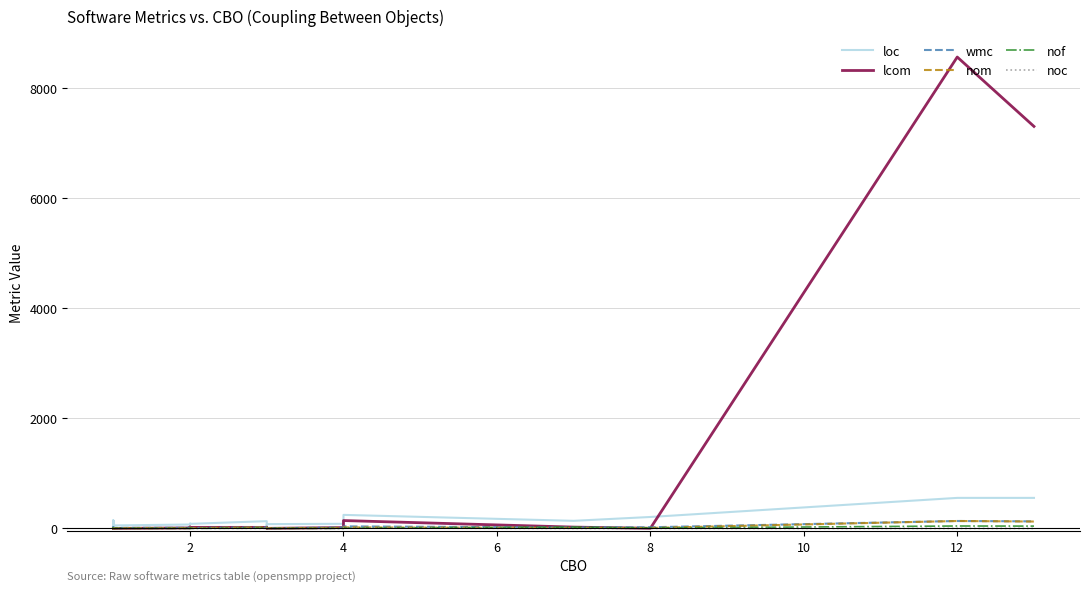

Reading left to right, what are all the values shown in this chart?

loc: 31	78	146	21	116	141	54	71	87	83	132	33	61	78	84	246	138	208	555	555
lcom: 1	0	4	0	0	0	0	9	26	19	19	6	22	1	15	143	24	2	8569	7308
wmc: 2	8	17	0	17	19	9	12	12	7	21	4	10	3	16	37	16	21	135	128
nom: 2	6	5	0	8	8	4	6	12	7	18	4	8	3	10	19	8	9	135	125
nof: 1	1	5	1	3	1	1	1	3	1	5	0	1	1	1	5	23	7	44	42
noc: 0	0	0	0	0	0	0	0	0	3	1	0	0	0	0	7	0	0	0	0